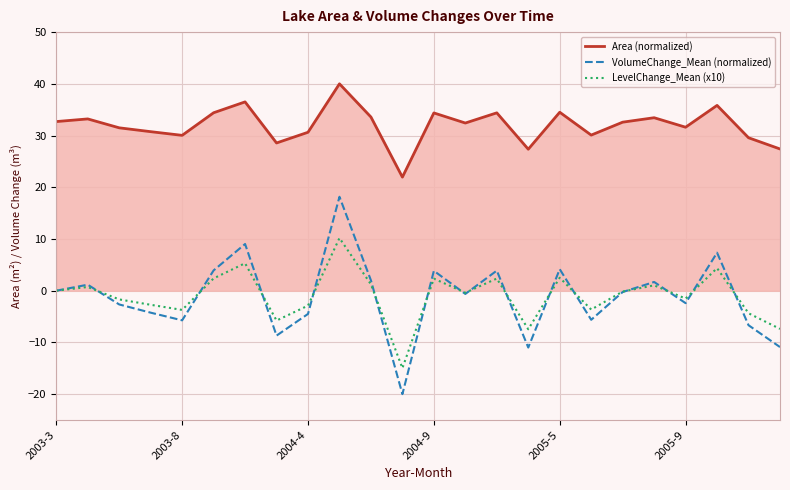

True or false: LevelChange_Mean (x10) and Area (normalized) intersect in this chart.

False